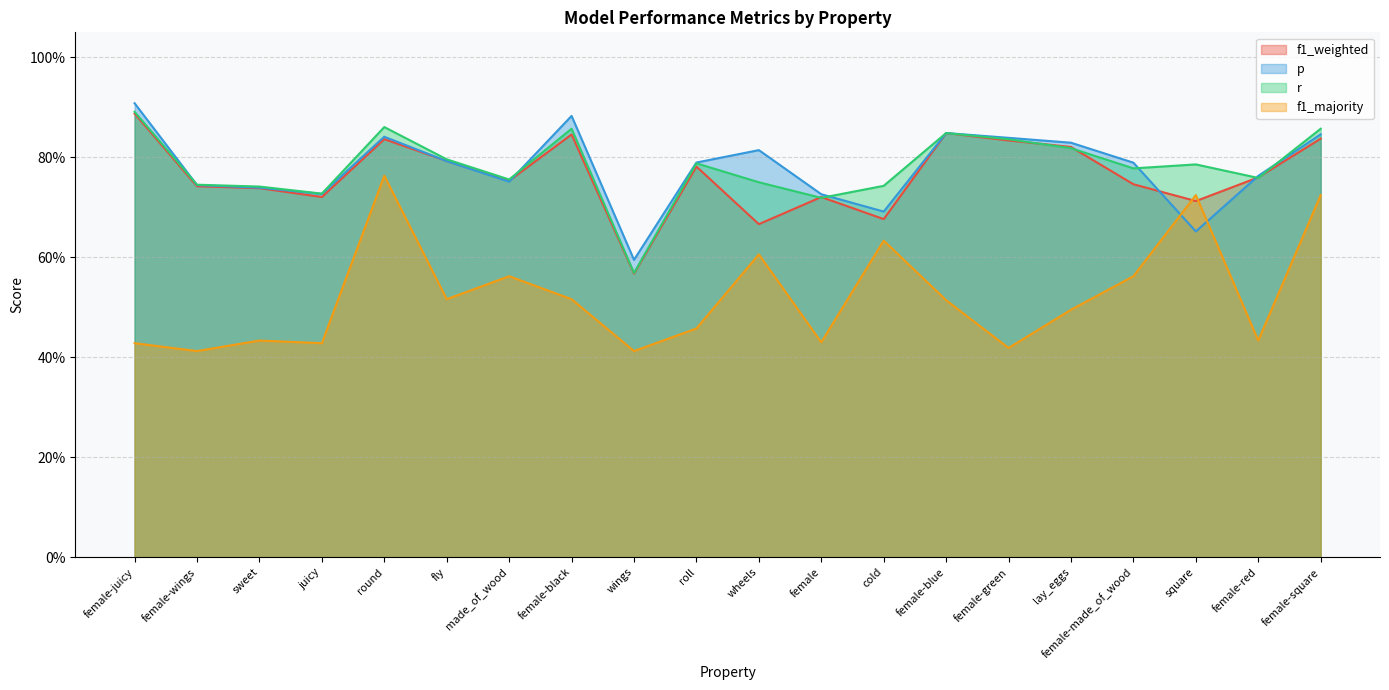

Where is r nearest to the value 0?

wings